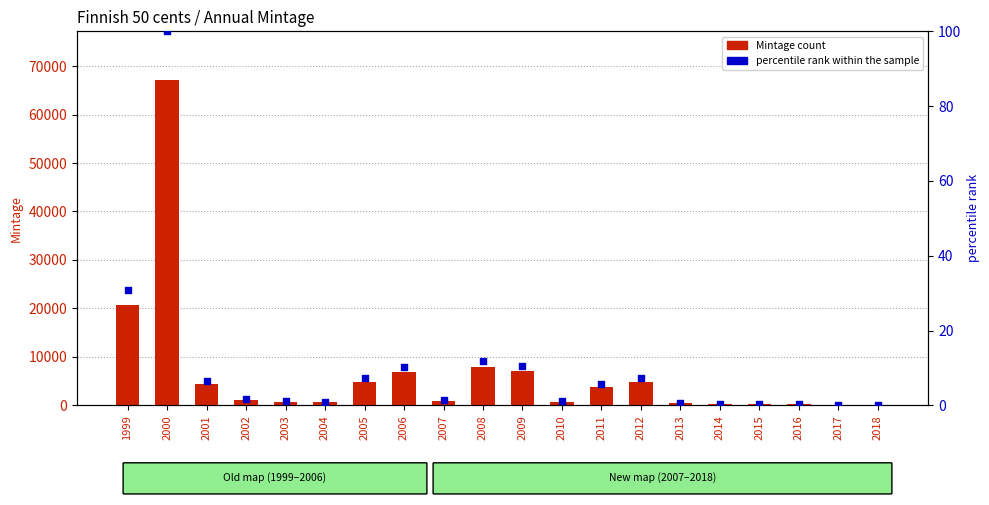

Which series reaches the maximum Y coordinate?

Mintage (FI)